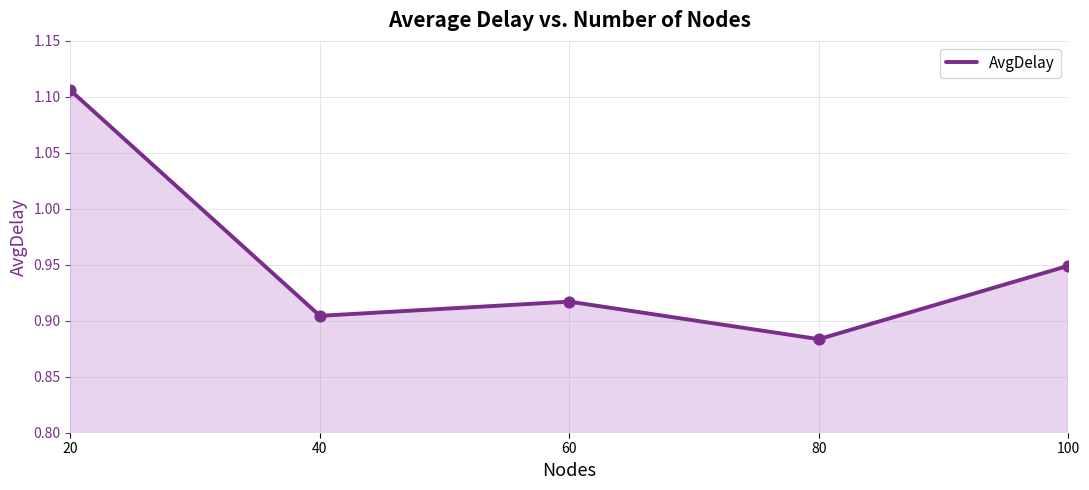

Between 80 and 100, which is larger?

100